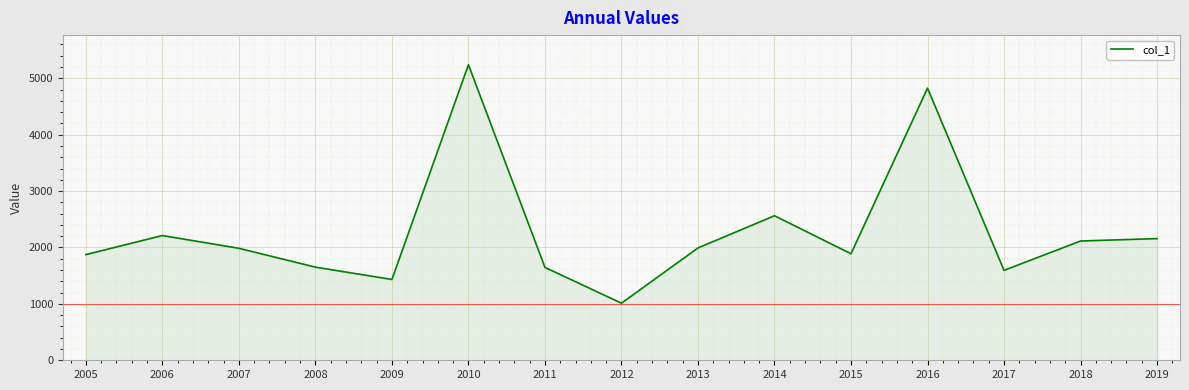

Which category has the highest value across all series?

2010